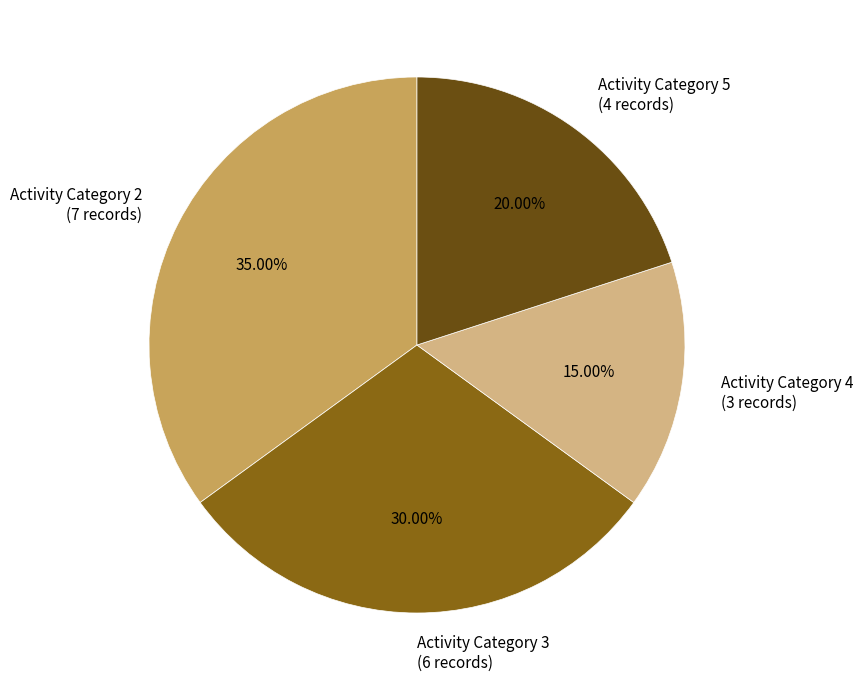

How many slices are in this pie chart?

4